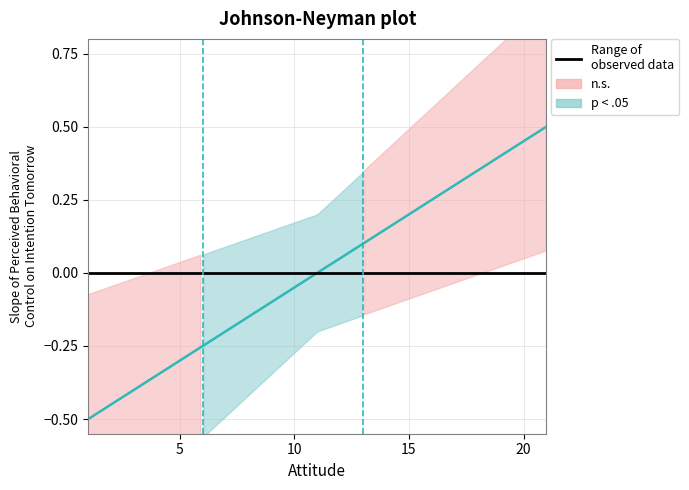

At how many categories does at least one series exceed 0?

5